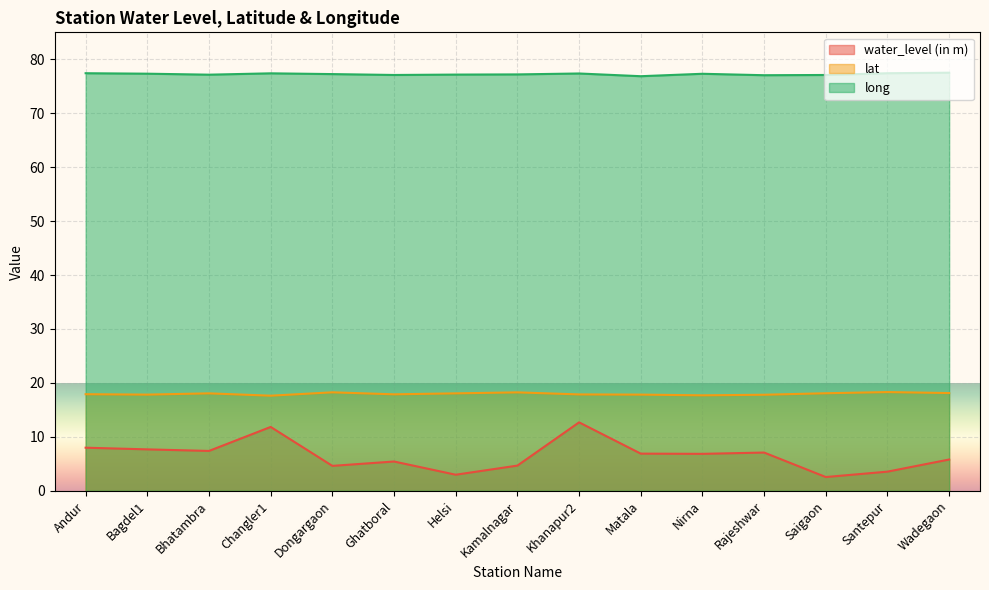

The value of water_level (in m) at Helsi is 1.8. True or false?

False